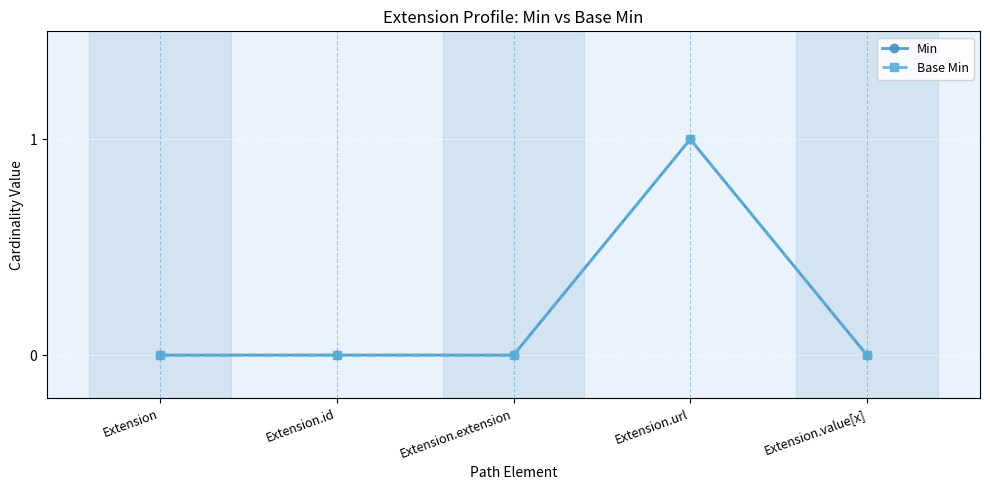

Reading left to right, what are all the values shown in this chart?

Min: Extension=0	Extension.id=0	Extension.extension=0	Extension.url=1	Extension.value[x]=0
Base Min: Extension=0	Extension.id=0	Extension.extension=0	Extension.url=1	Extension.value[x]=0